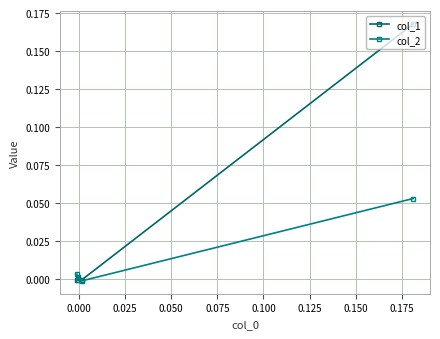

Reading left to right, list all the values displayed in this chart.

col_1: 0.2	-0.0	0.0	-0.0
col_2: 0.1	-0.0	-0.0	0.0